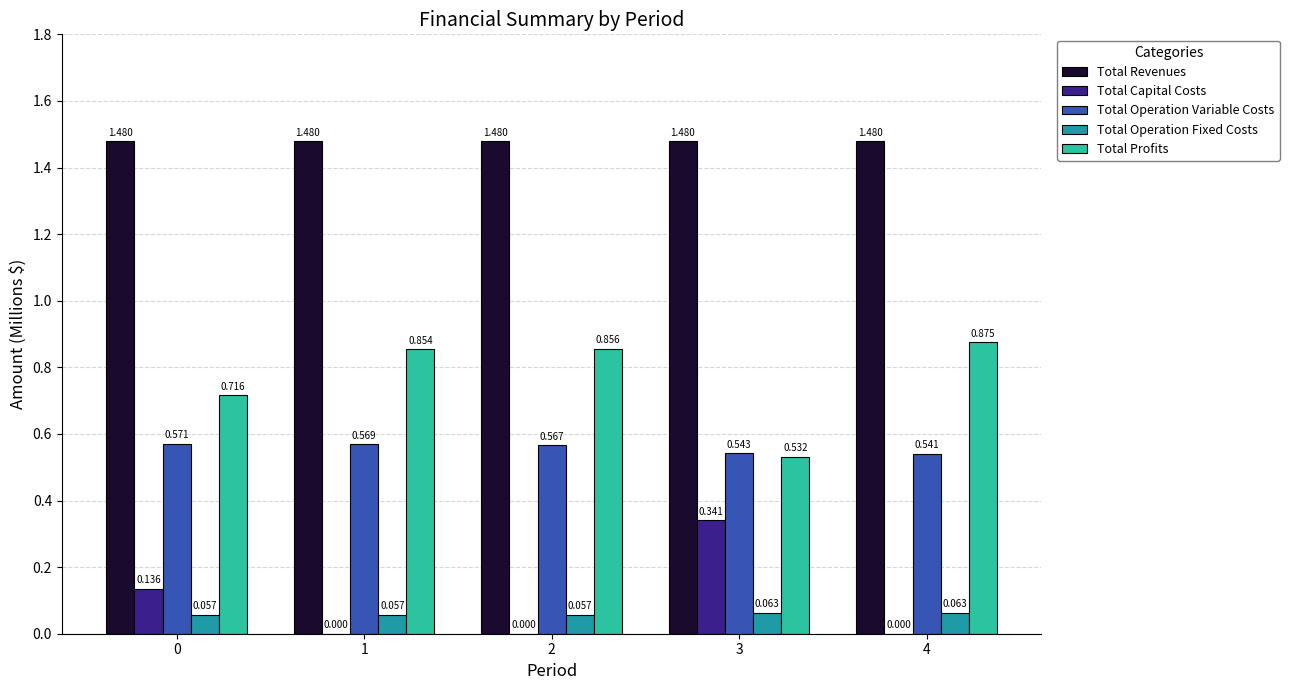

Which series has the largest total across all categories?

Total Revenues